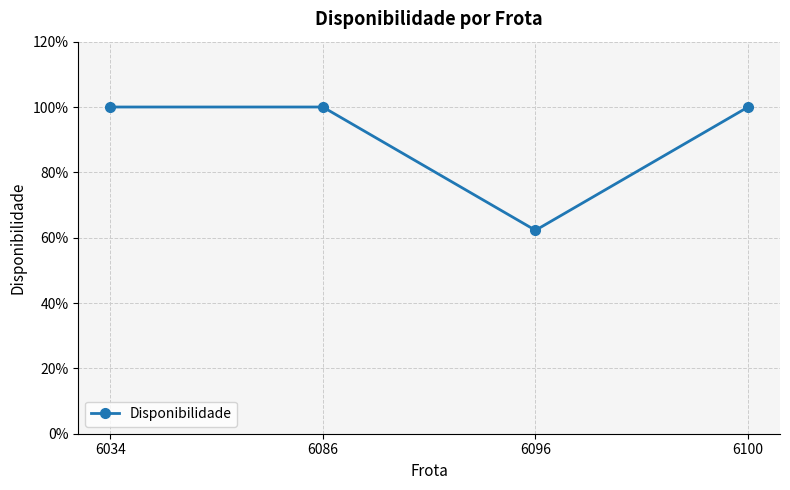

What is the ratio of the value at 6086 to the value at 6034?

1.0